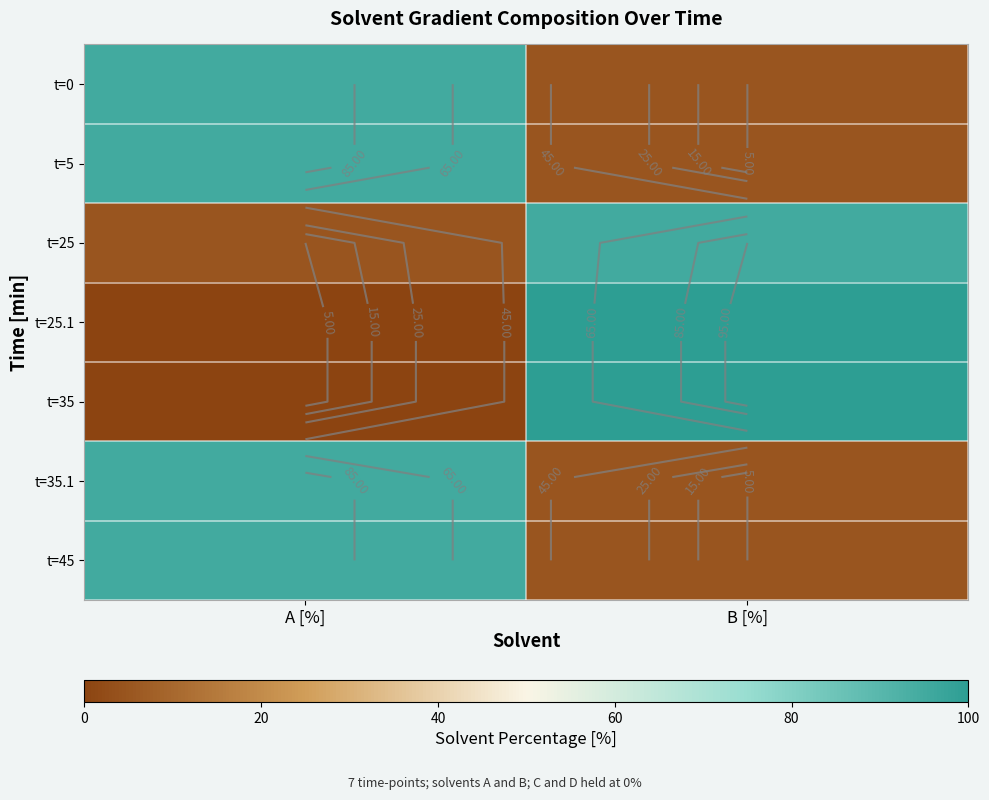

The t=5 series shows 1 at B [%]. True or false?

False